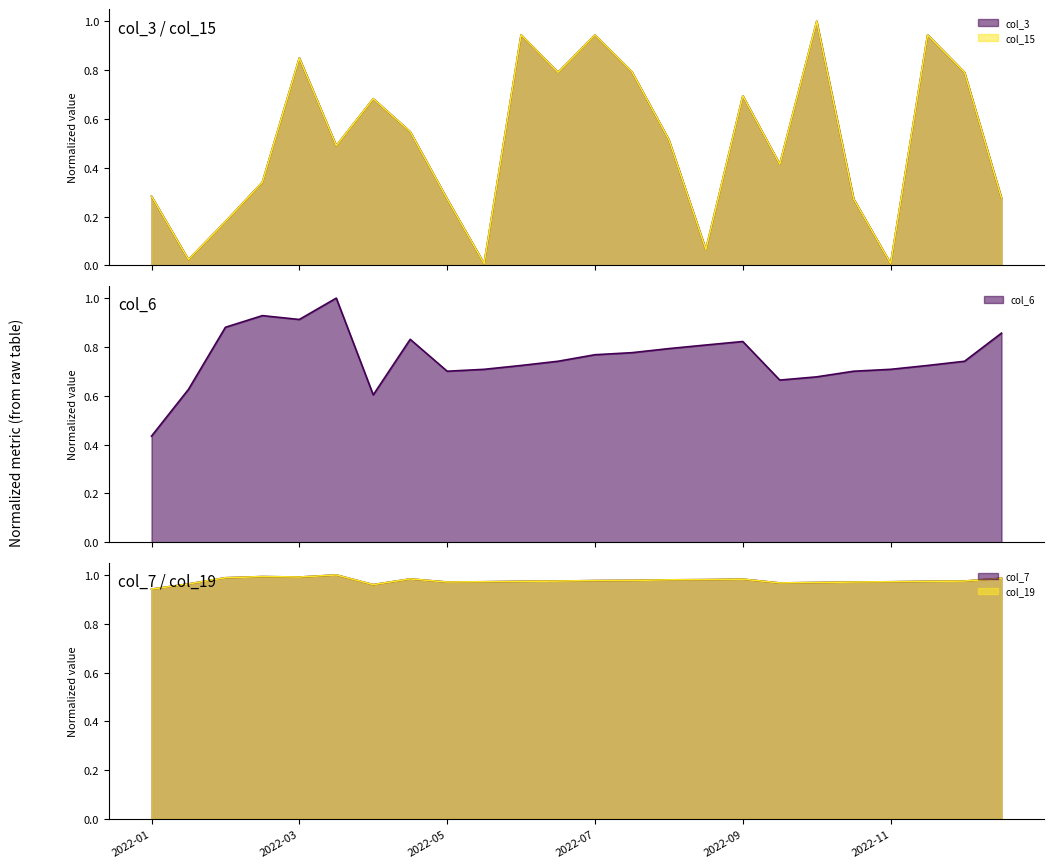

How many data points does each series have?

24